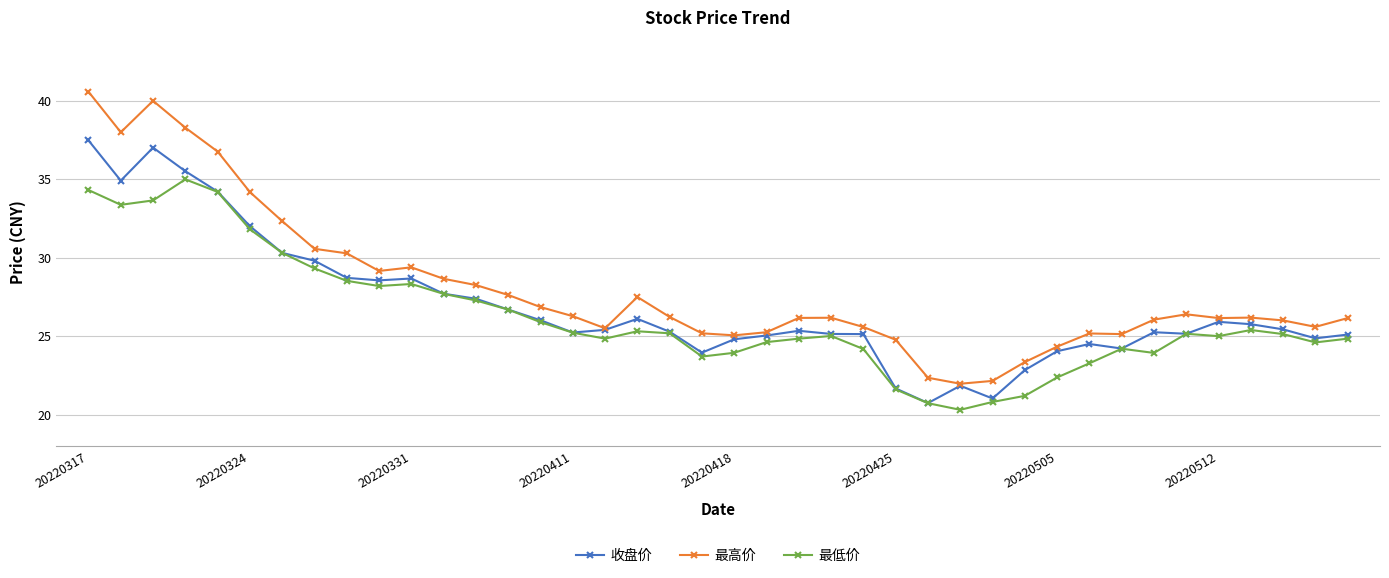

True or false: 最低价 has more than 0 interior local peaks.

True